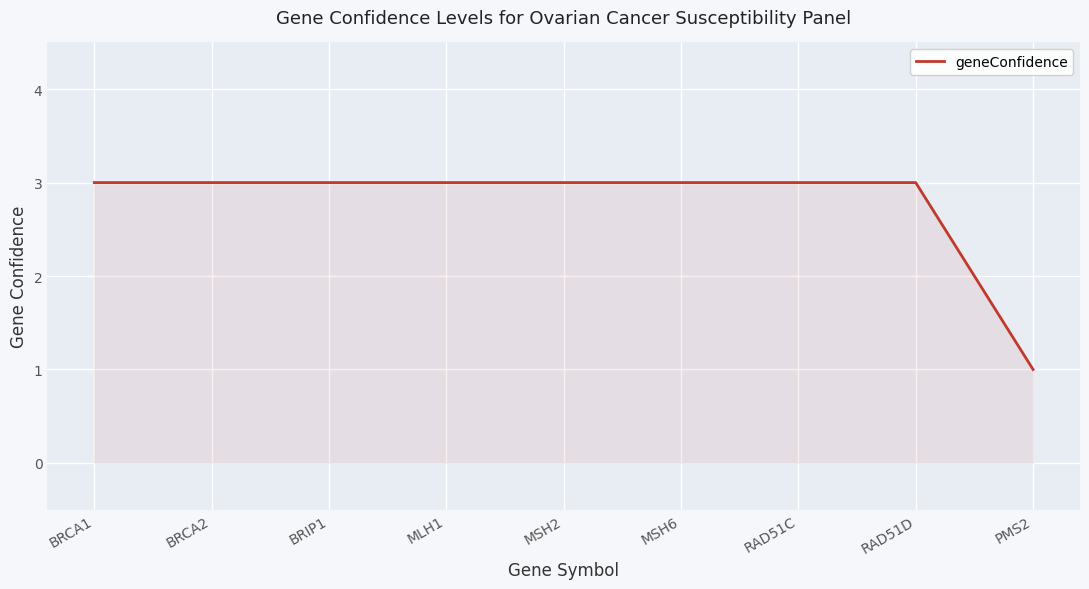

What position from the left is MSH6?

6